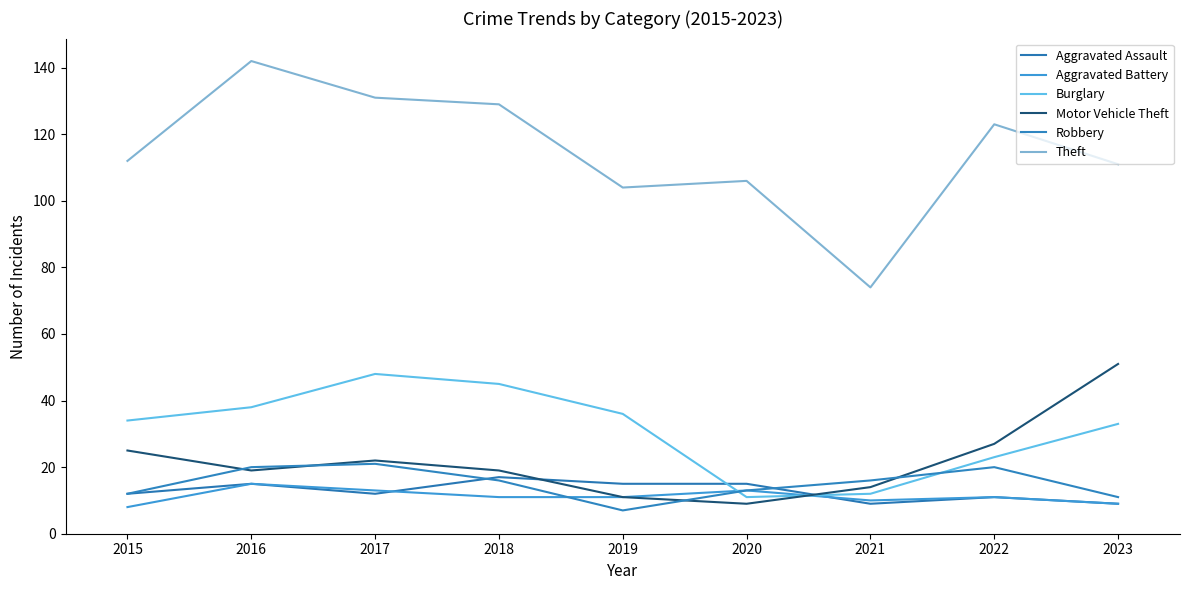

How many lines are shown in the chart?

6